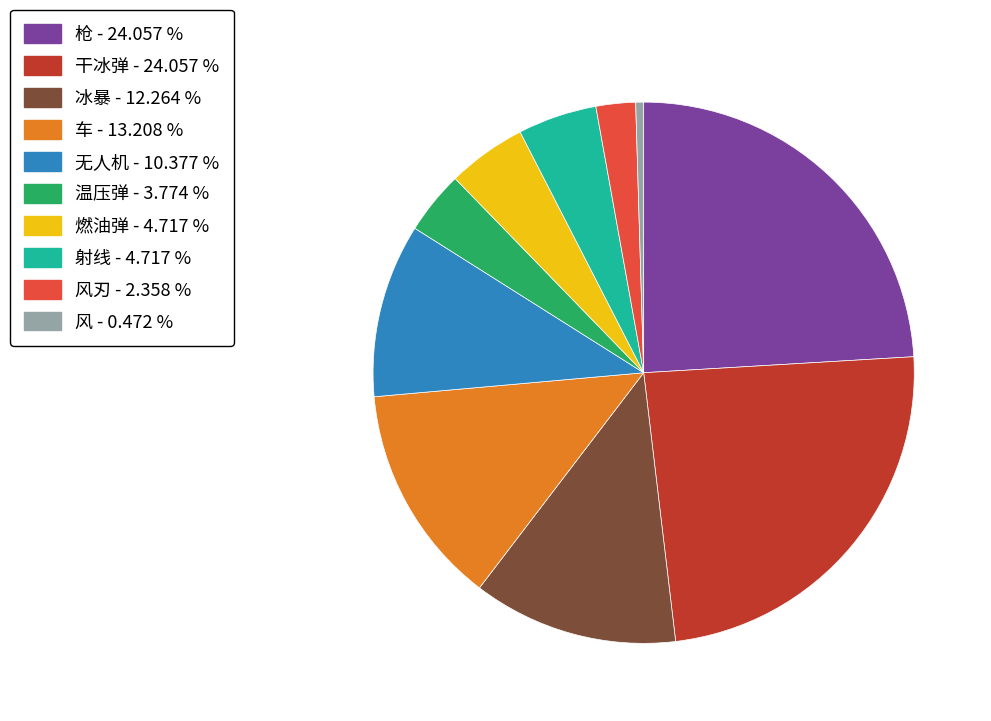

Does any single category account for the majority?

No